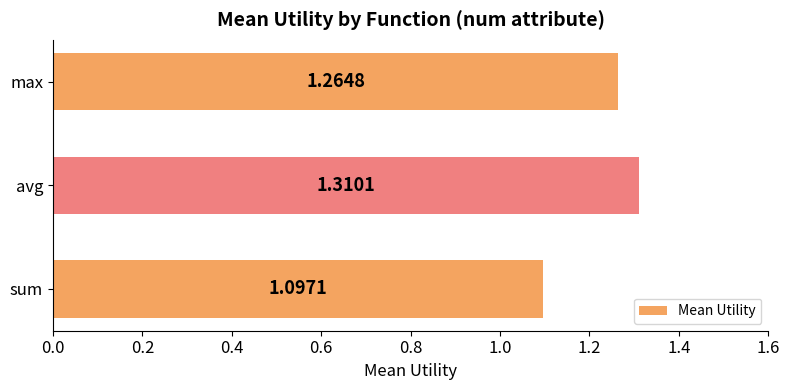

What is the average value?

1.2